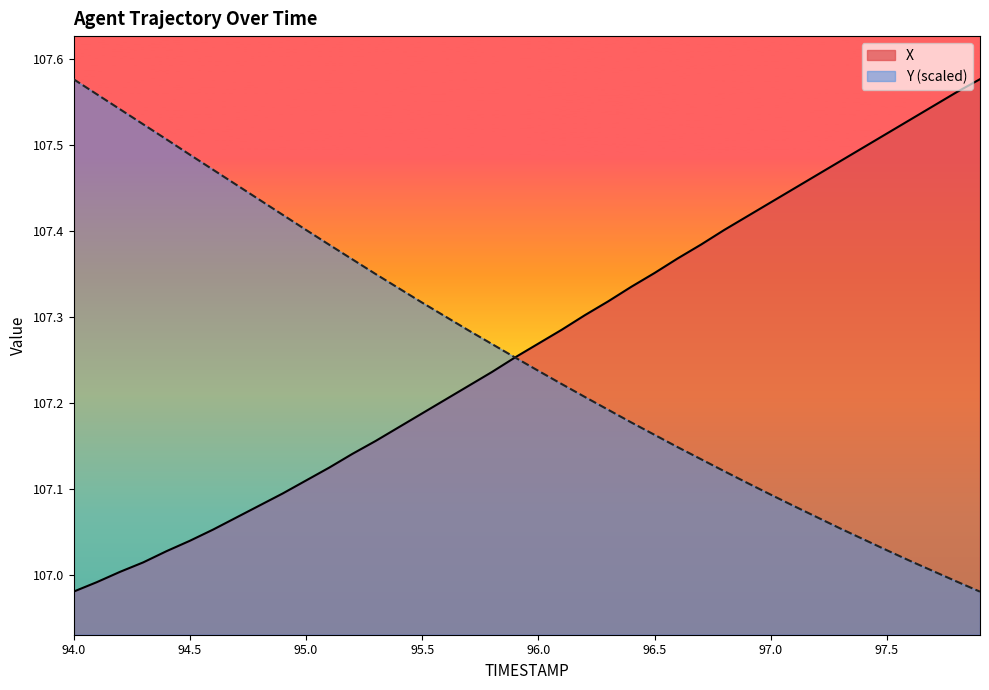

Which series ends up on top after the final intersection of Y and X?

X